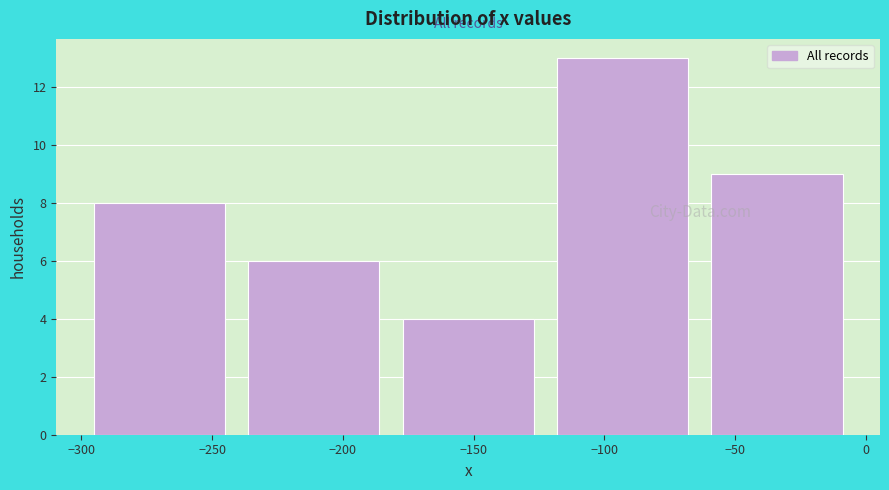

Reading left to right, transcribe this chart: for each bar, give the range it covers on the x-axis and its height. Neither the bar edges nor the heights are printed on the chart, so give them approximately, as read against the axes.

-295 to -235: 8
-235 to -175: 6
-175 to -120: 4
-120 to -60: 13
-60 to 0: 9